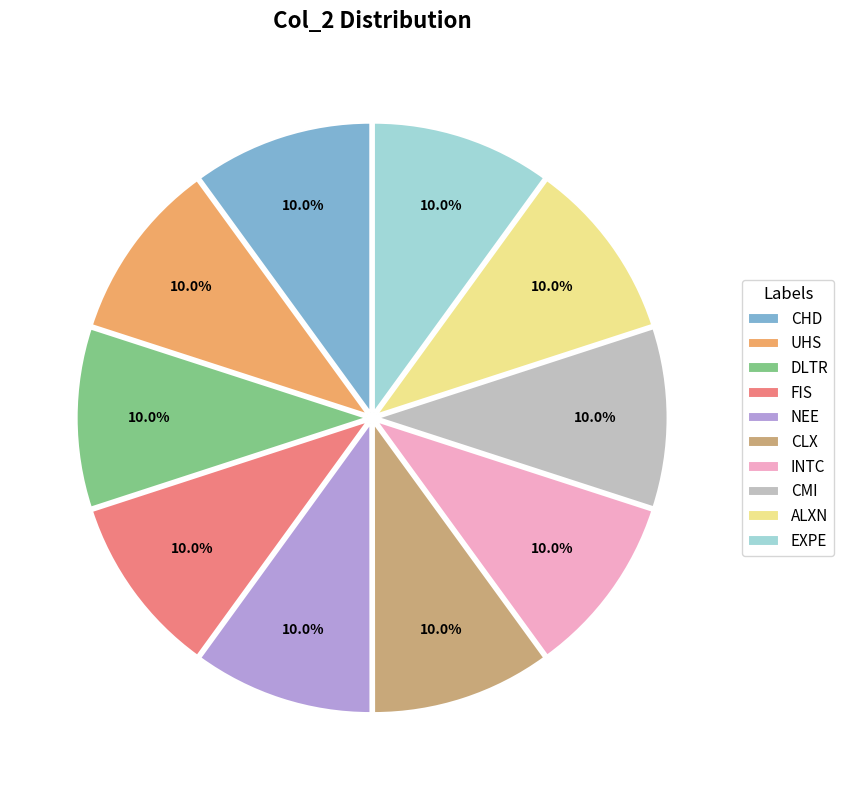

The NEE slice represents 10% of the pie. True or false?

True